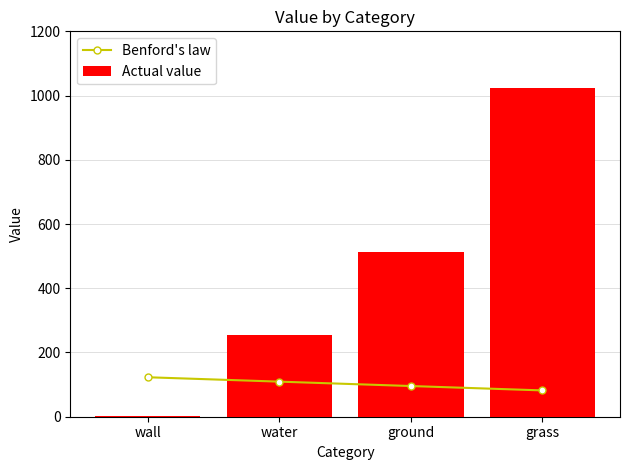

Is the value of Actual value at ground greater than the value of Benford's law at wall?

Yes